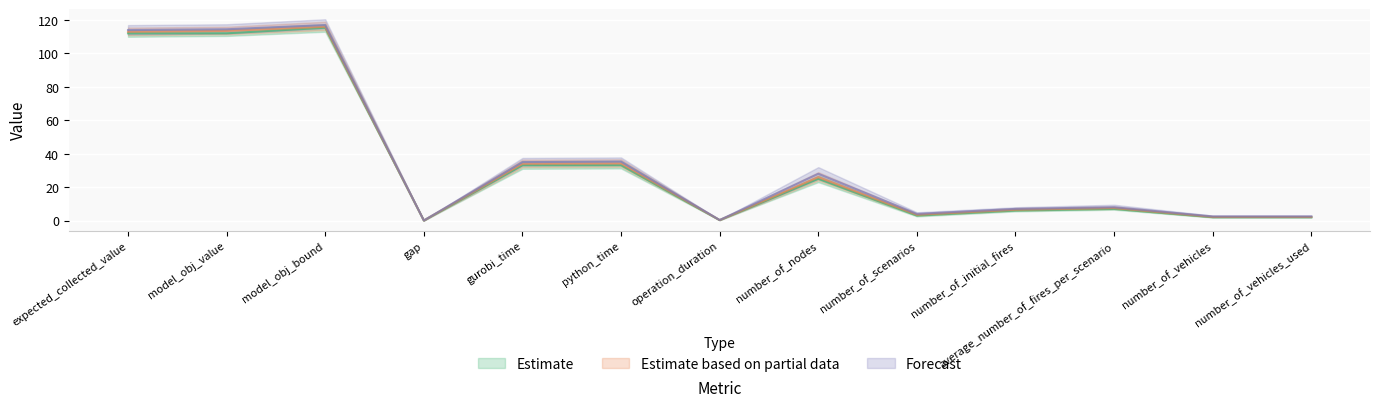

Rank the series at python_time from highest to lowest value.

Forecast, Estimate based on partial data, Estimate